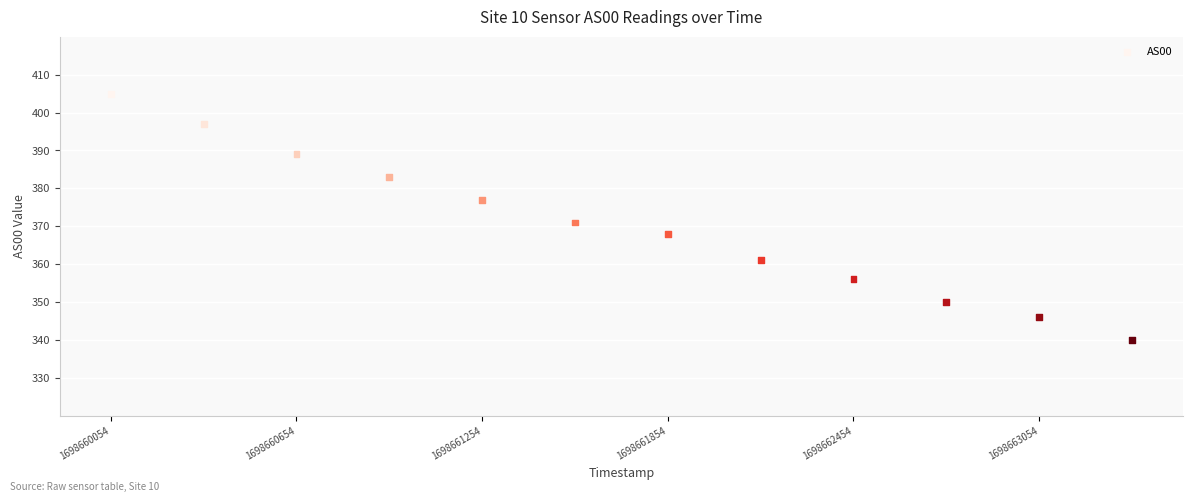

What Y value in the scatter plot is closest to 372?

371